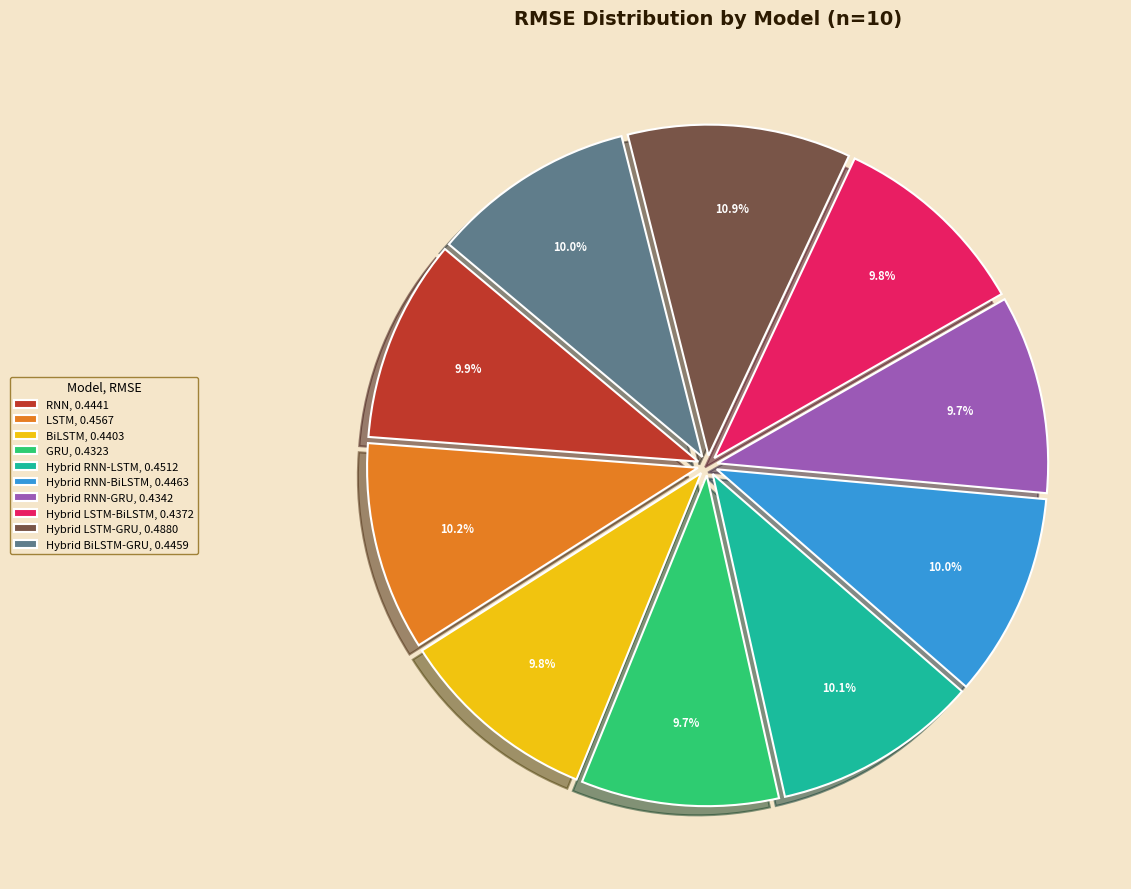

Count the number of slices in the pie.

10